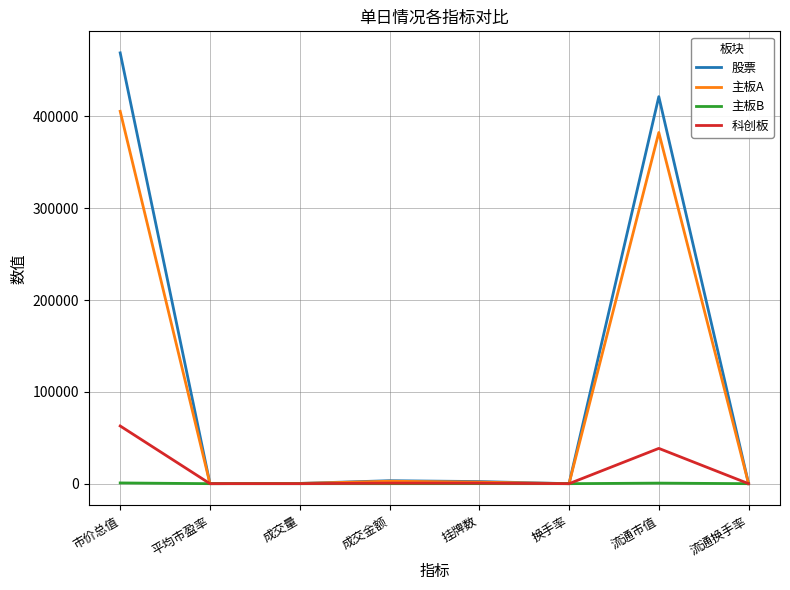

What position from the left is 流通市值?

7